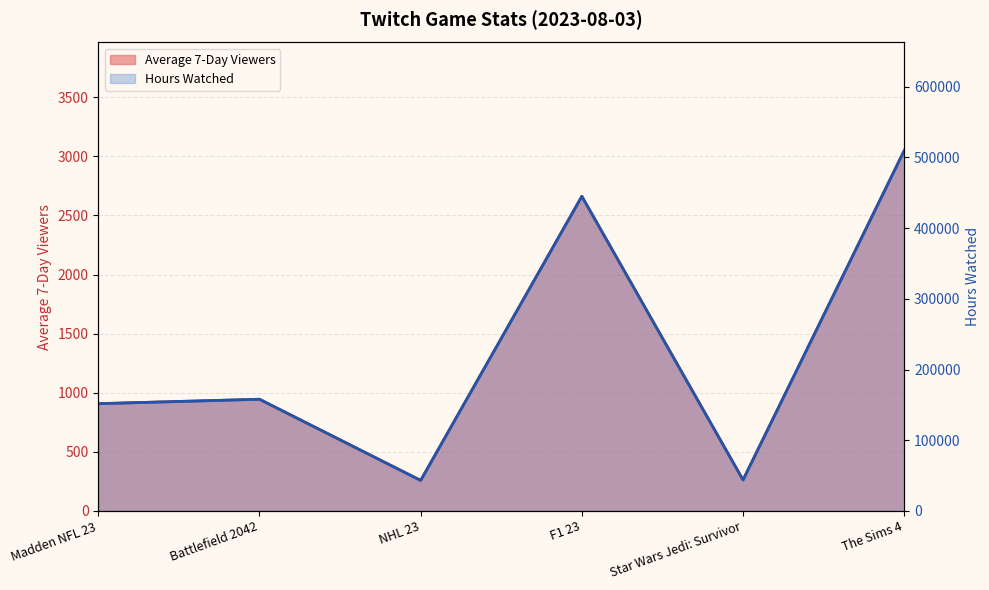

Which has a higher value, Battlefield 2042 or F1 23?

F1 23